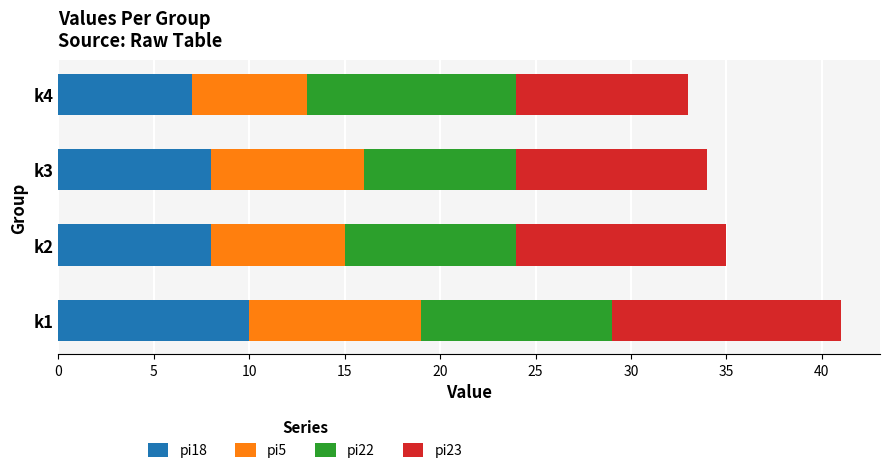

At which category is the sum across all series the highest?

k1